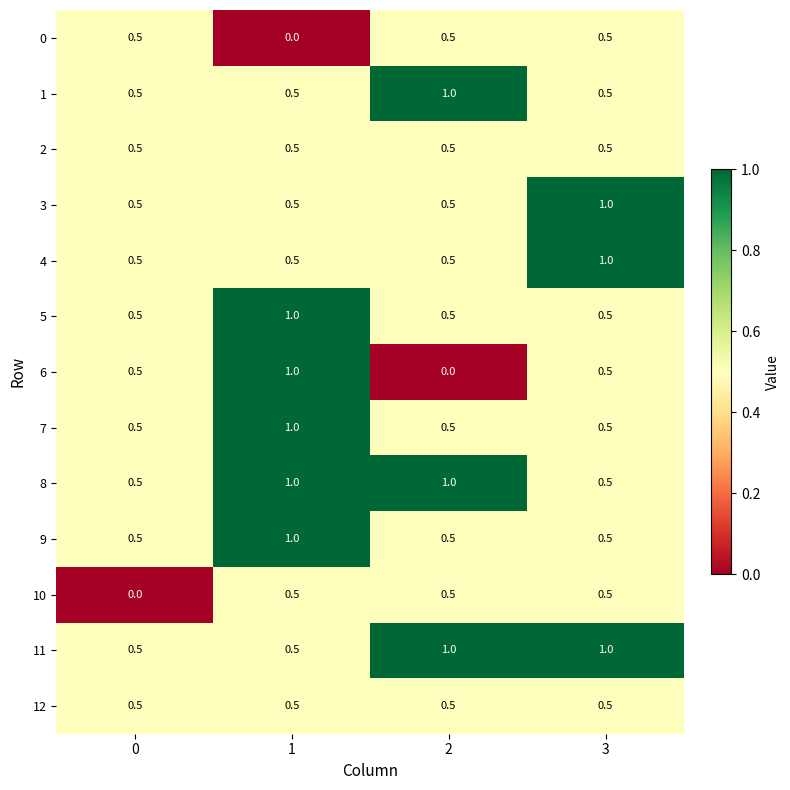

Which series changed the most between 1 and 2?

6